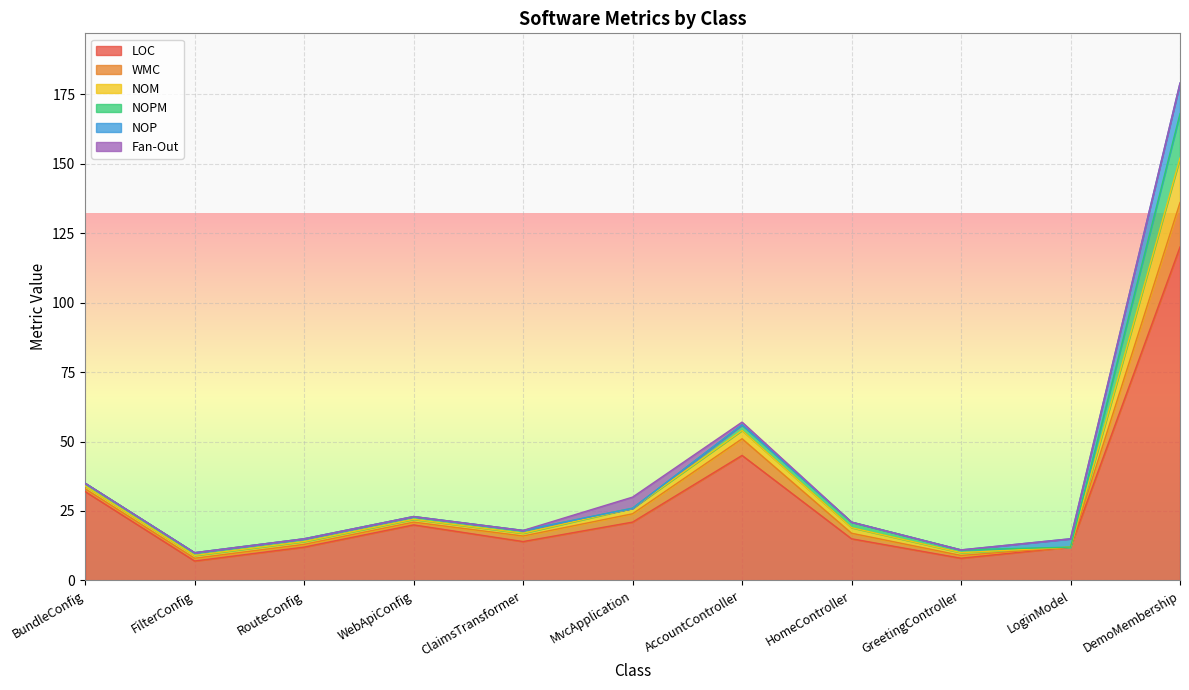

The LOC series shows 50 at BundleConfig. True or false?

False